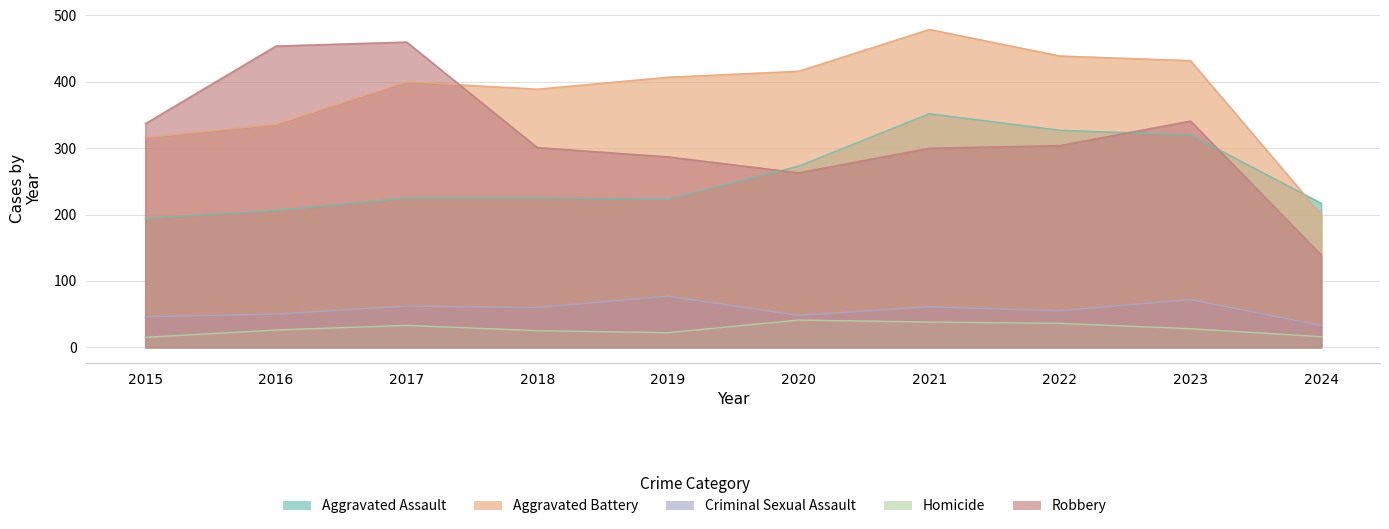

What is the sum of the Robbery values at 2016 and 2018?

755